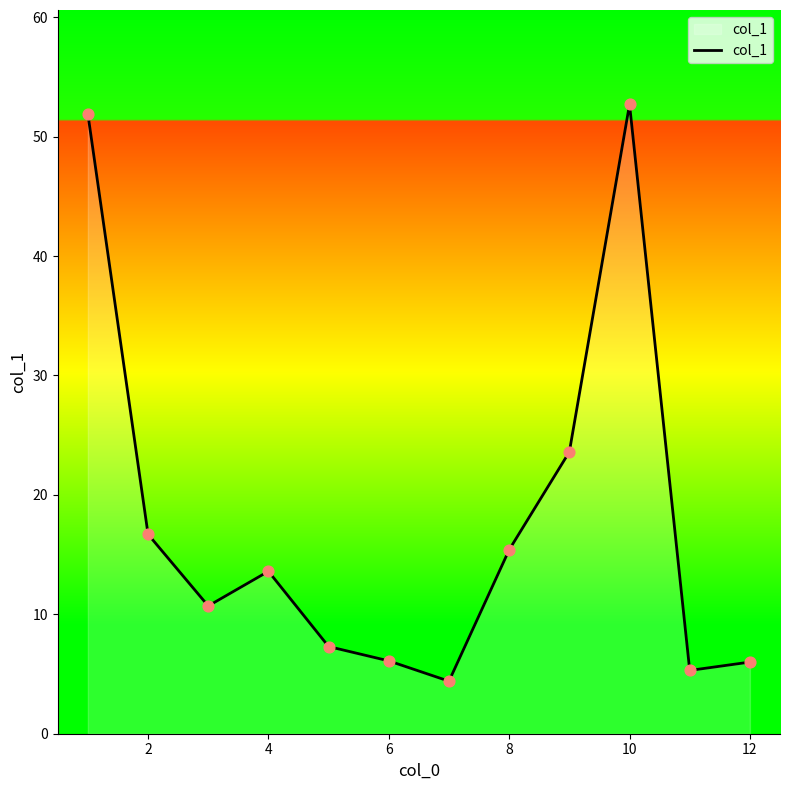

What is the greatest value displayed?

52.7